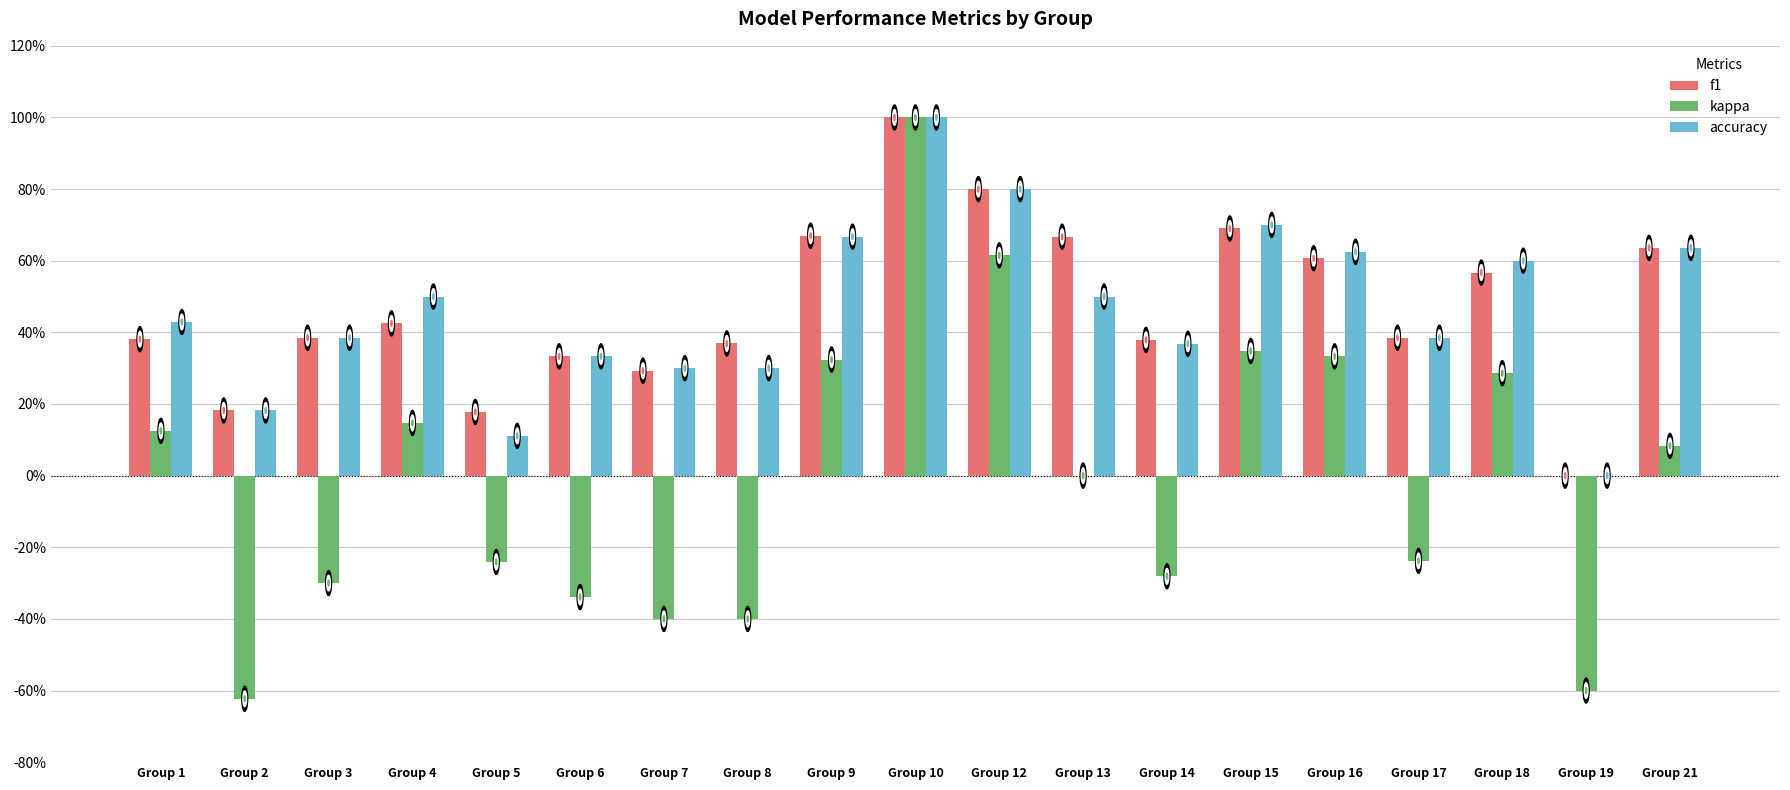

At which category is the sum across all series the highest?

Group 10